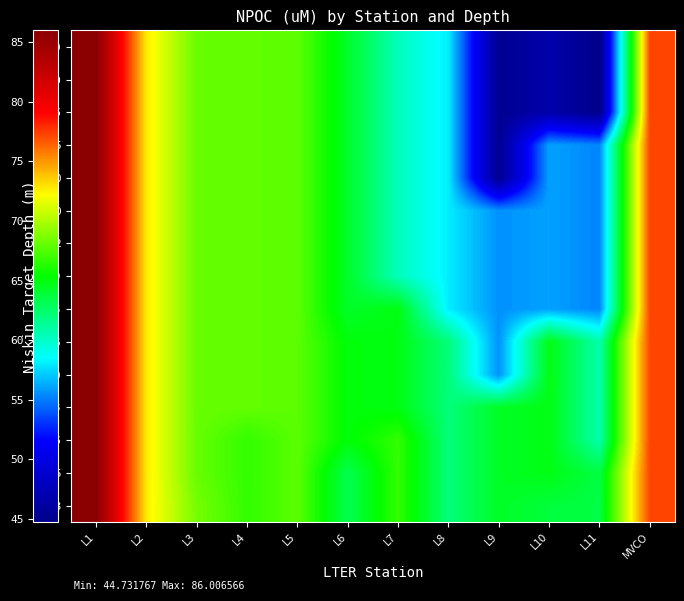

Reading right to left, list all the values displayed in this chart.

3: MVCO=77.2	L11=63.6	L10=63.8	L9=64.4	L8=62.1	L7=66.7	L6=63.3	L5=67.8	L4=66.7	L3=68.5	L2=72.8	L1=86.0
15: MVCO=77.2	L11=63.6	L10=64.9	L9=64.4	L8=62.1	L7=66.7	L6=63.3	L5=67.8	L4=66.7	L3=68.1	L2=72.8	L1=86.0
26: MVCO=77.2	L11=60.8	L10=64.9	L9=64.4	L8=62.1	L7=66.7	L6=65.1	L5=67.8	L4=66.7	L3=68.1	L2=72.8	L1=86.0
33: MVCO=77.2	L11=60.8	L10=64.9	L9=64.4	L8=62.1	L7=64.9	L6=65.1	L5=67.8	L4=68.0	L3=68.1	L2=72.8	L1=86.0
40: MVCO=77.2	L11=60.8	L10=64.9	L9=55.6	L8=62.1	L7=64.9	L6=65.1	L5=67.8	L4=68.0	L3=68.1	L2=72.8	L1=86.0
56: MVCO=77.2	L11=60.8	L10=64.9	L9=55.6	L8=62.1	L7=64.9	L6=65.1	L5=67.8	L4=68.0	L3=68.1	L2=72.8	L1=86.0
75: MVCO=77.2	L11=55.2	L10=56.0	L9=55.6	L8=58.1	L7=64.9	L6=64.3	L5=67.8	L4=68.0	L3=68.1	L2=72.8	L1=86.0
89: MVCO=77.2	L11=55.2	L10=56.0	L9=55.6	L8=58.1	L7=60.4	L6=64.3	L5=67.8	L4=68.0	L3=68.1	L2=72.8	L1=86.0
102: MVCO=77.2	L11=55.2	L10=56.0	L9=55.6	L8=58.1	L7=60.4	L6=64.3	L5=67.8	L4=68.0	L3=68.1	L2=72.8	L1=86.0
120: MVCO=77.2	L11=55.2	L10=56.0	L9=55.6	L8=58.1	L7=60.4	L6=64.3	L5=67.8	L4=68.0	L3=68.1	L2=72.8	L1=86.0
130: MVCO=77.2	L11=55.2	L10=56.0	L9=45.2	L8=58.1	L7=60.4	L6=64.3	L5=67.8	L4=68.0	L3=68.1	L2=72.8	L1=86.0
135: MVCO=77.2	L11=55.2	L10=56.0	L9=45.2	L8=58.1	L7=60.4	L6=64.3	L5=67.8	L4=68.0	L3=68.1	L2=72.8	L1=86.0
206: MVCO=77.2	L11=44.7	L10=46.7	L9=45.2	L8=58.1	L7=60.4	L6=64.3	L5=67.8	L4=68.0	L3=68.1	L2=72.8	L1=86.0
440: MVCO=77.2	L11=44.7	L10=46.7	L9=45.2	L8=58.1	L7=60.4	L6=64.3	L5=67.8	L4=68.0	L3=68.1	L2=72.8	L1=86.0
500: MVCO=77.2	L11=44.7	L10=46.7	L9=45.2	L8=58.1	L7=60.4	L6=64.3	L5=67.8	L4=68.0	L3=68.1	L2=72.8	L1=86.0